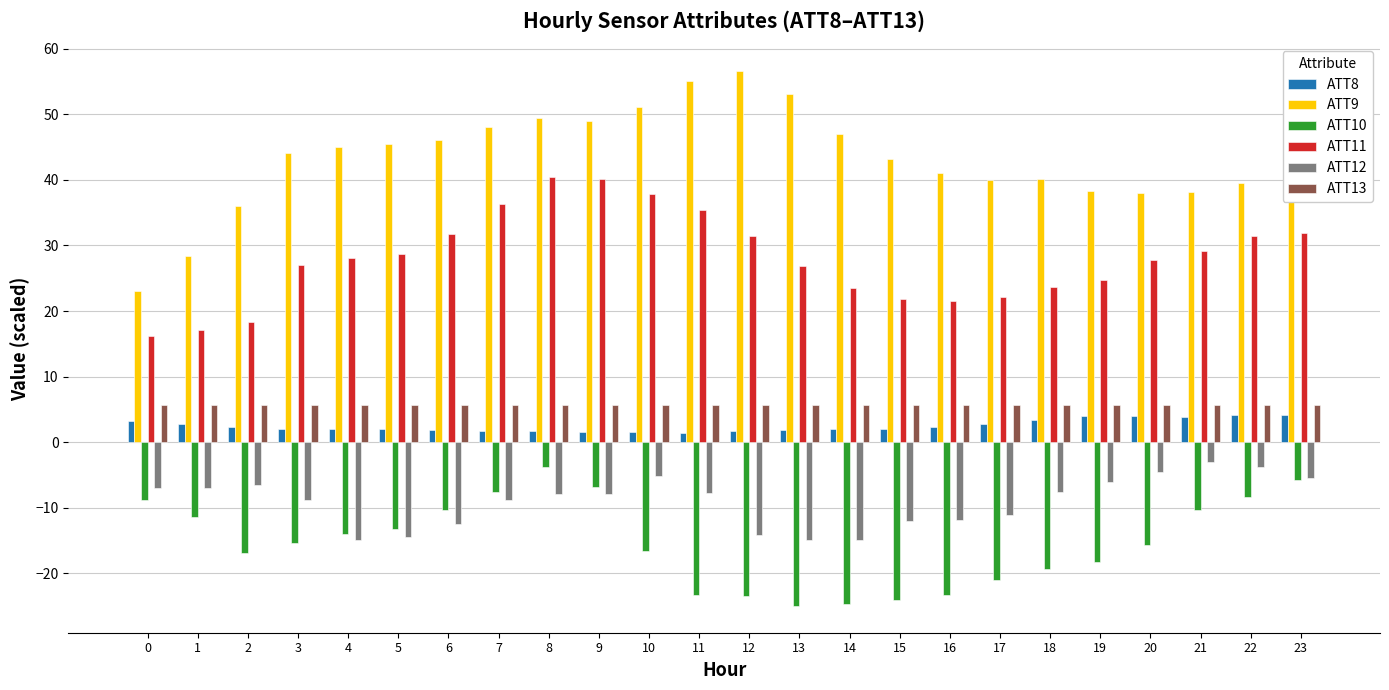

Rank the series by their maximum value, from lowest to highest.

ATT10, ATT12, ATT8, ATT13, ATT11, ATT9